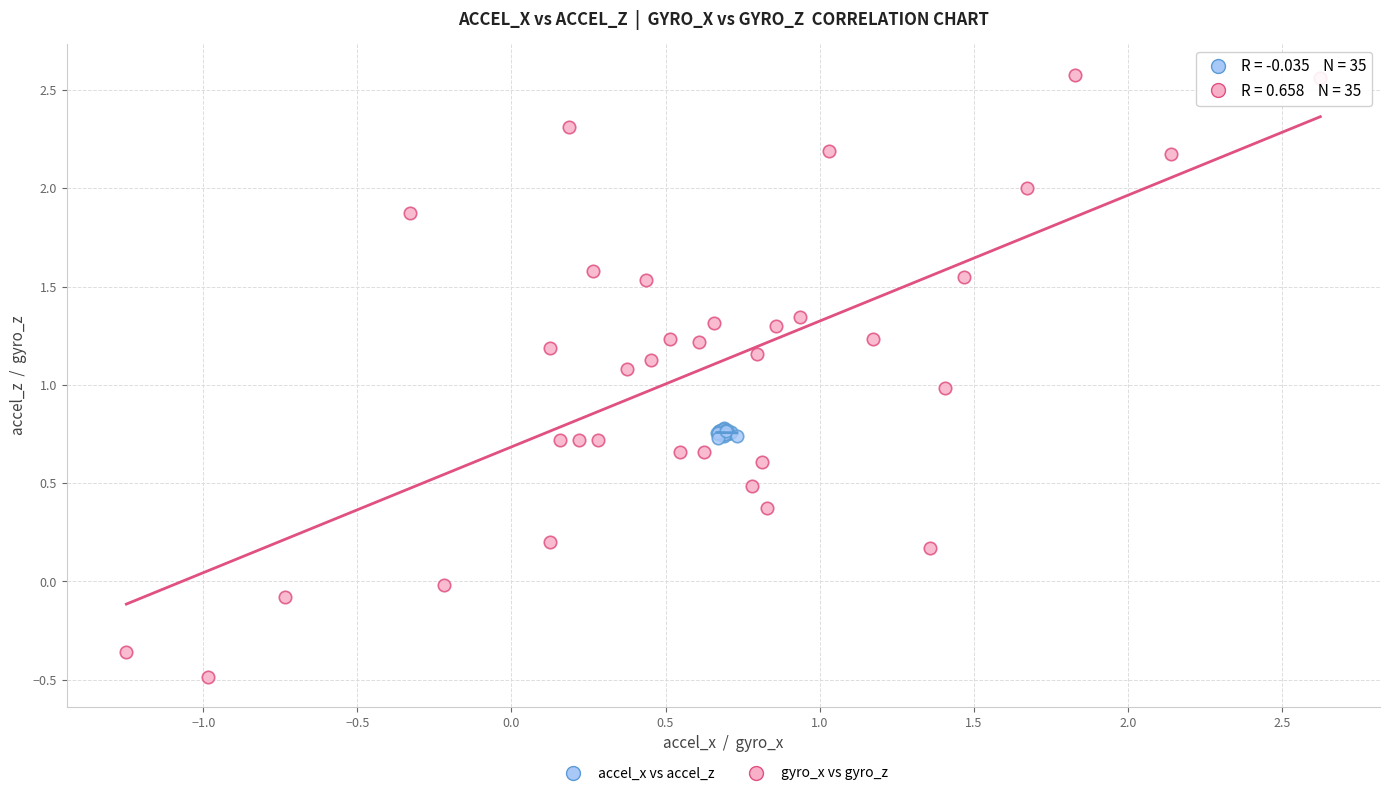

Which series has the widest spread of Y values?

gyro_x vs gyro_z